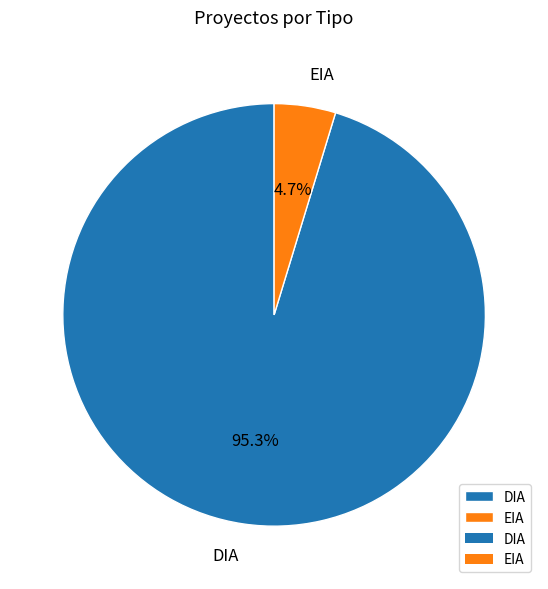

What is the total percentage of EIA and DIA?

100.0%